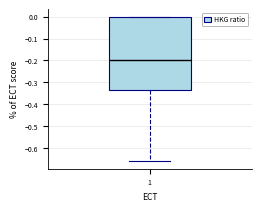

Read this box plot against the y-axis: the position of the median line, the range covered by the box, and the ends of both whiskers. The values are not printed on the chart, so give them approximately, as read against the axis.

median -0.20, box -0.34 to 0.00, whiskers -0.66 to 0.00